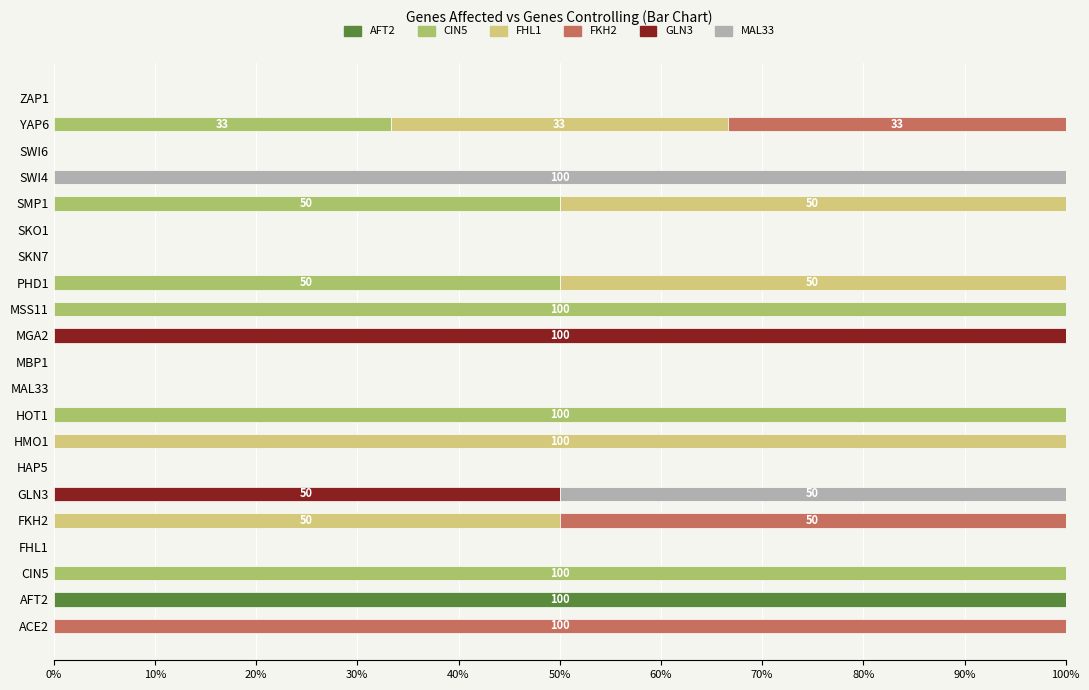

Which category has the highest value in the AFT2 series?

AFT2